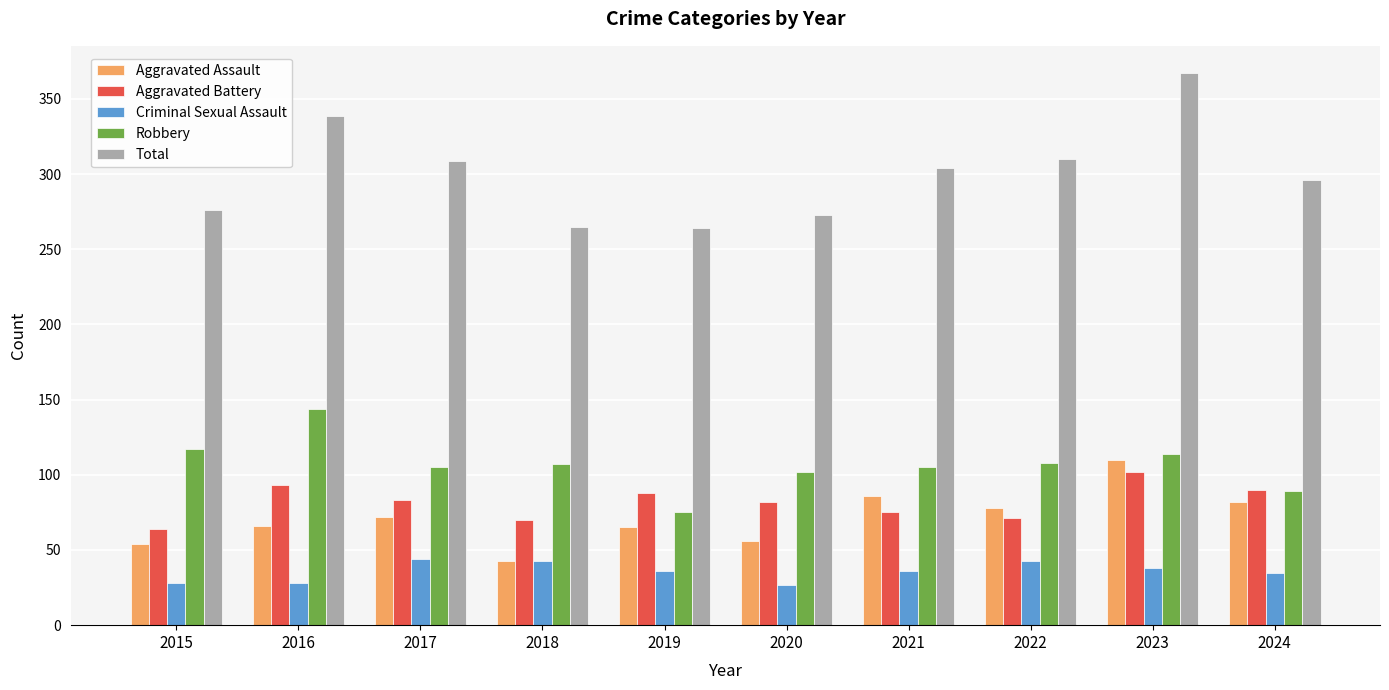

What is the difference between the second highest and second lowest values in the Robbery series?

28